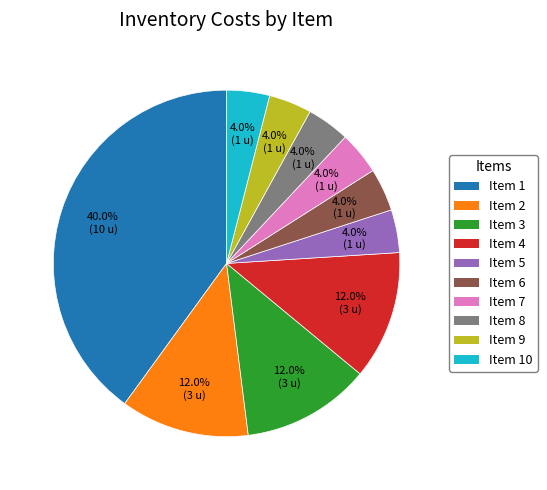

How many segments does this pie chart have?

10